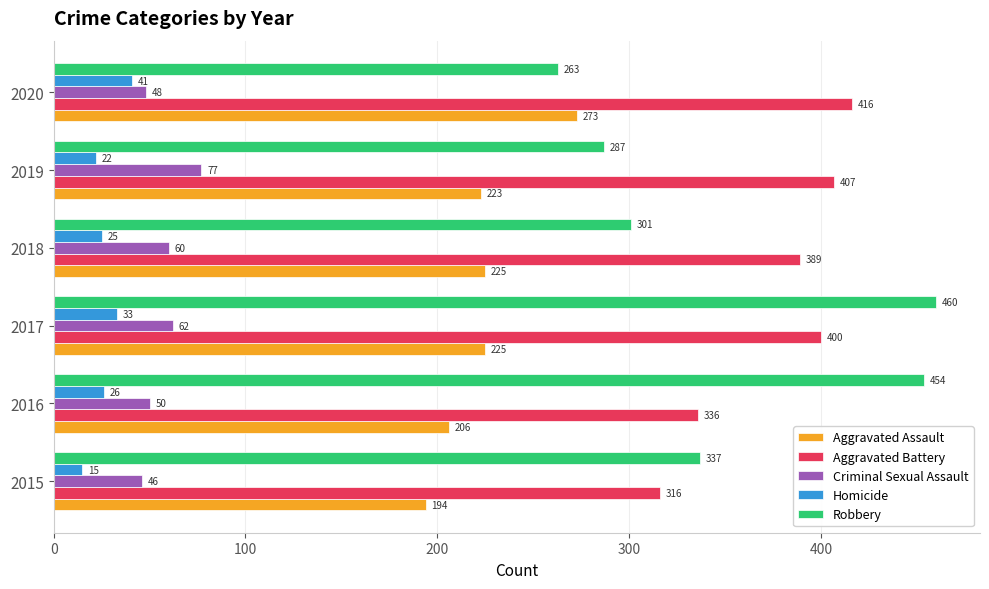

What is the minimum value shown in the chart?

15